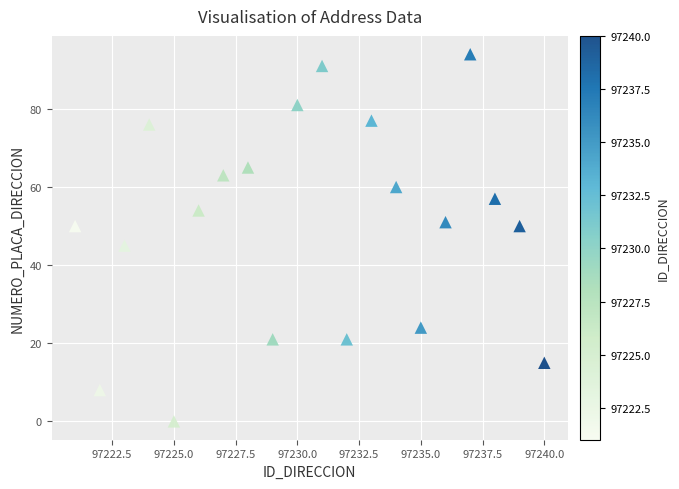

What is the range of X values (max minus min)?

19